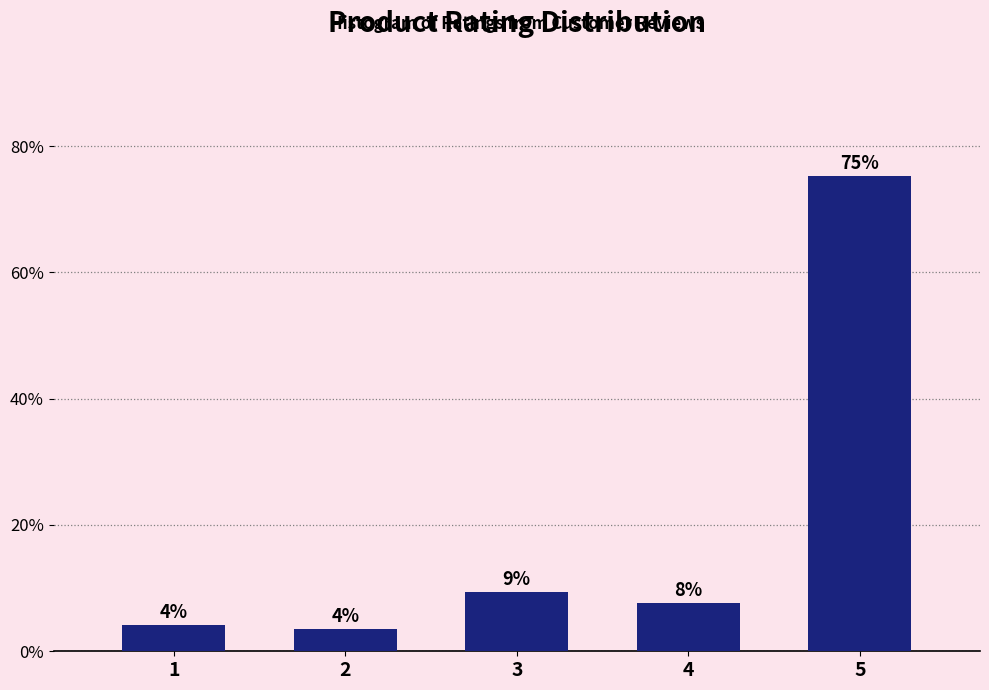

Does the chart contain any negative values?

No